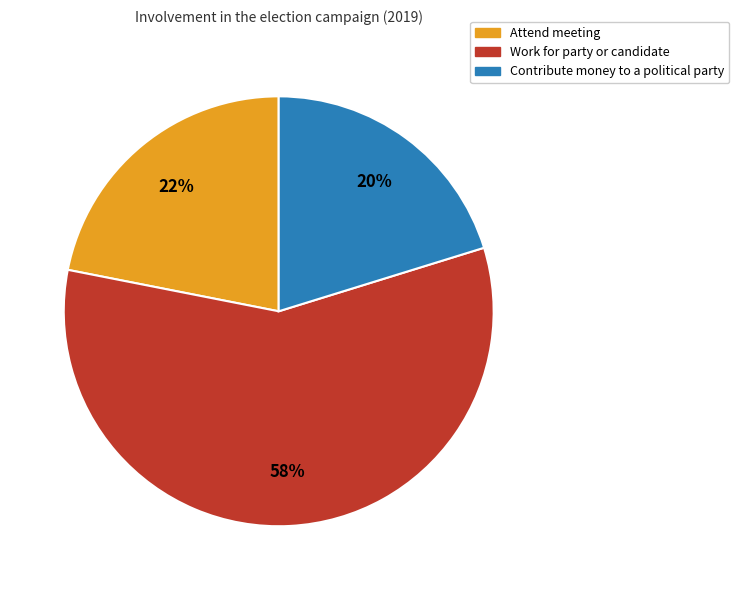

To the nearest percent, what percentage of the pie is Attend meeting?

22%